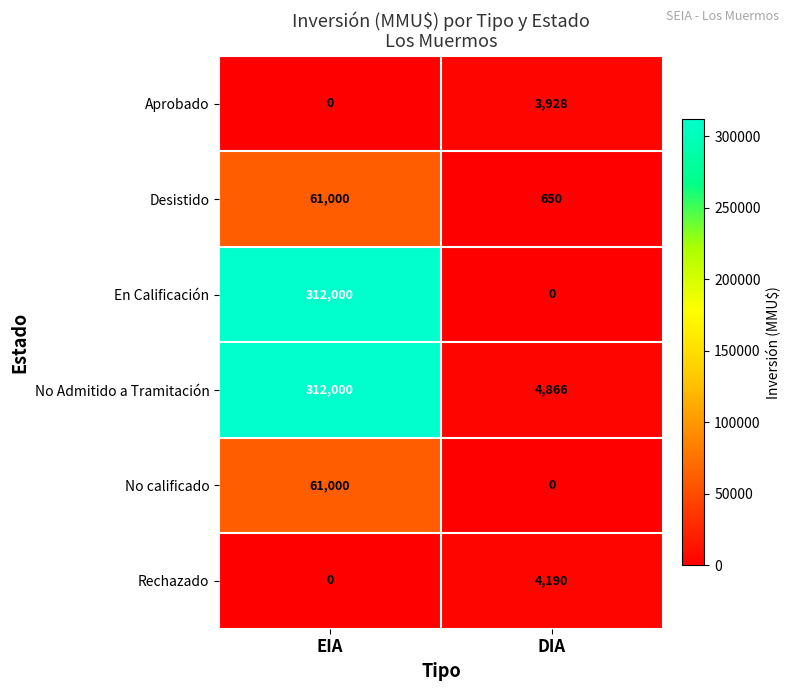

How many distinct data groups are displayed?

6